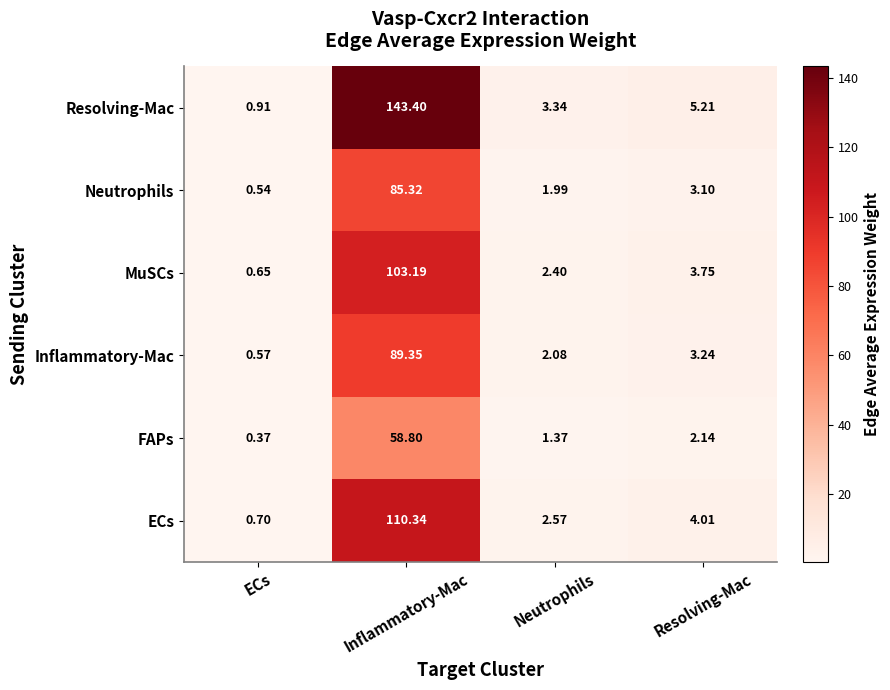

Where is FAPs nearest to the value 29?

Resolving-Mac